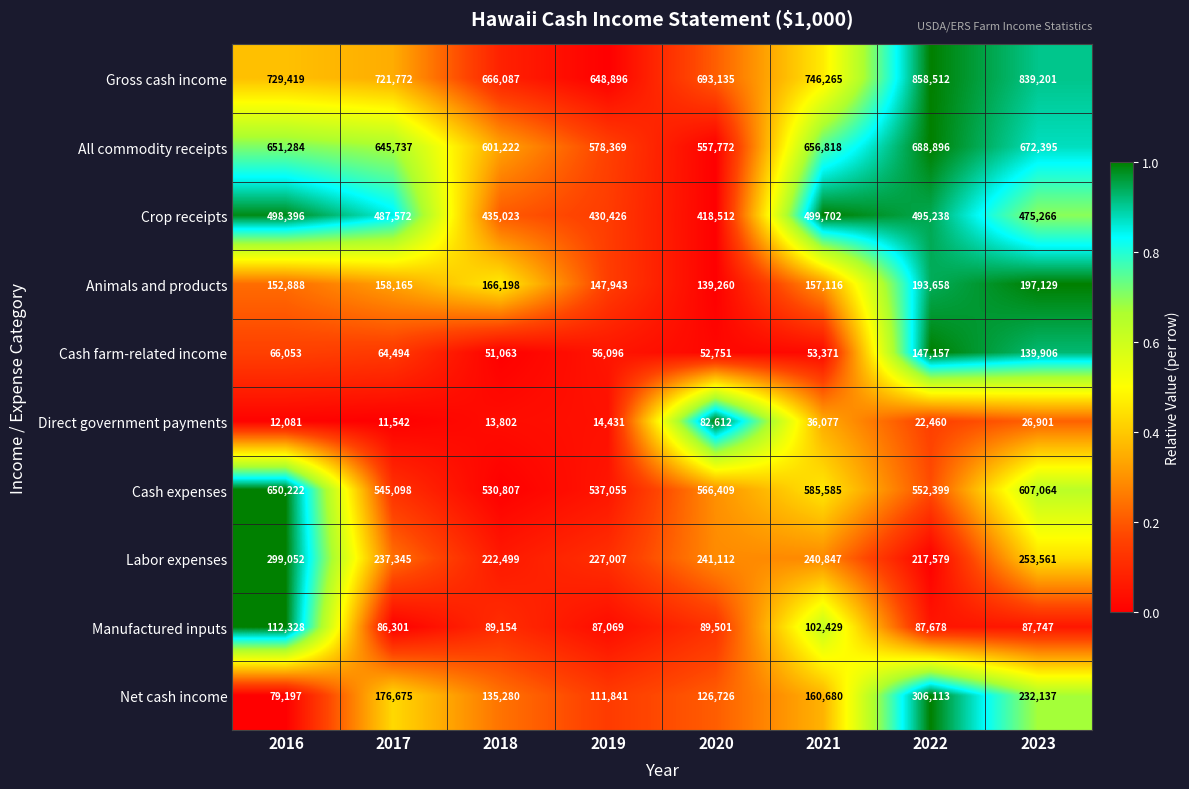

Which series has the widest spread of values?

Net cash income